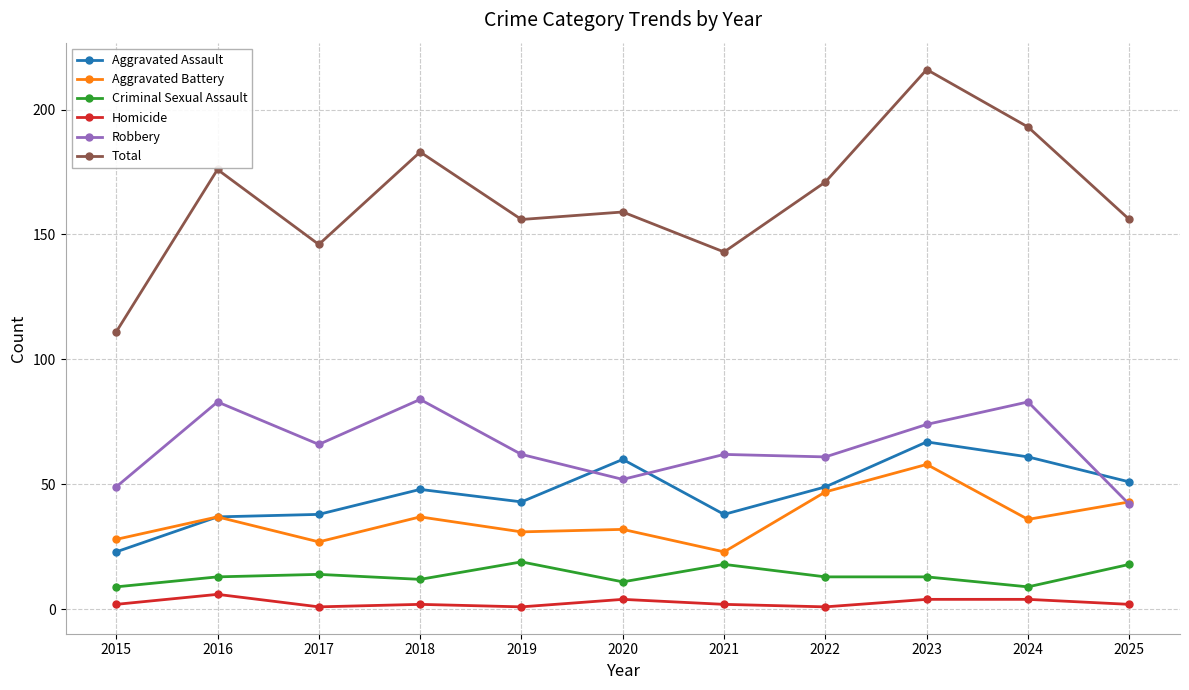

True or false: Aggravated Assault and Total intersect in this chart.

False